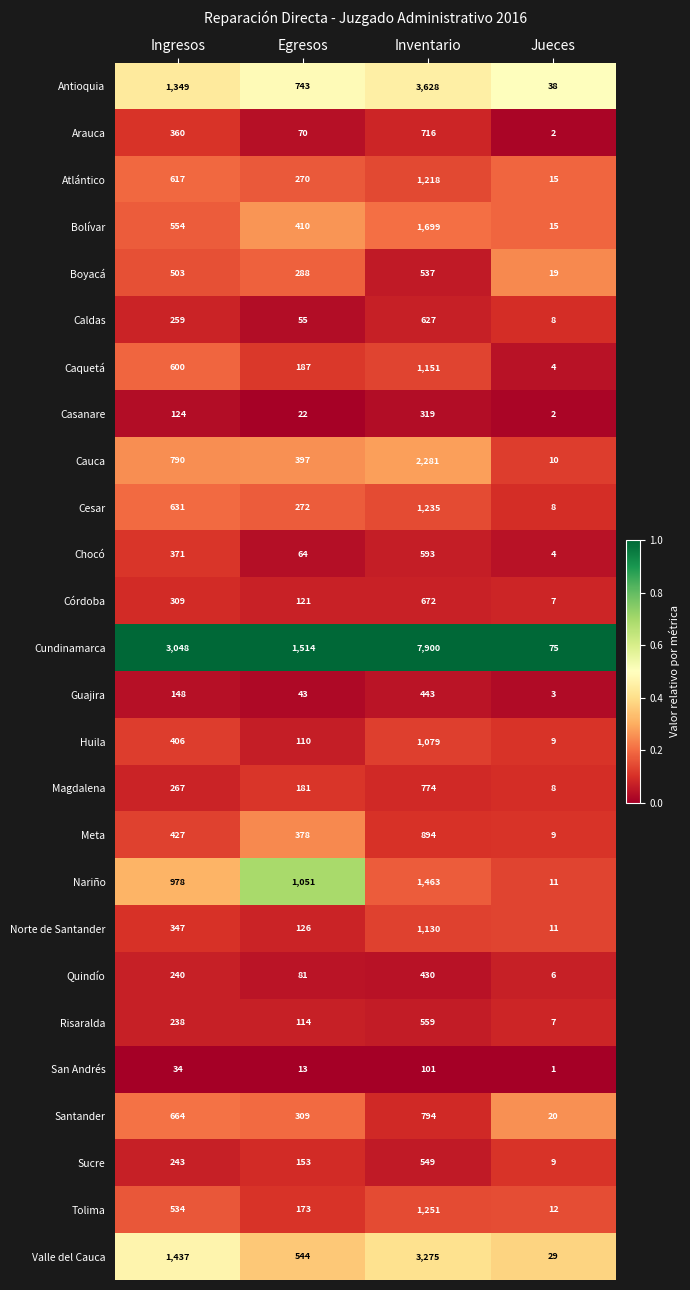

At which label is Risaralda closest to 283?

Ingresos